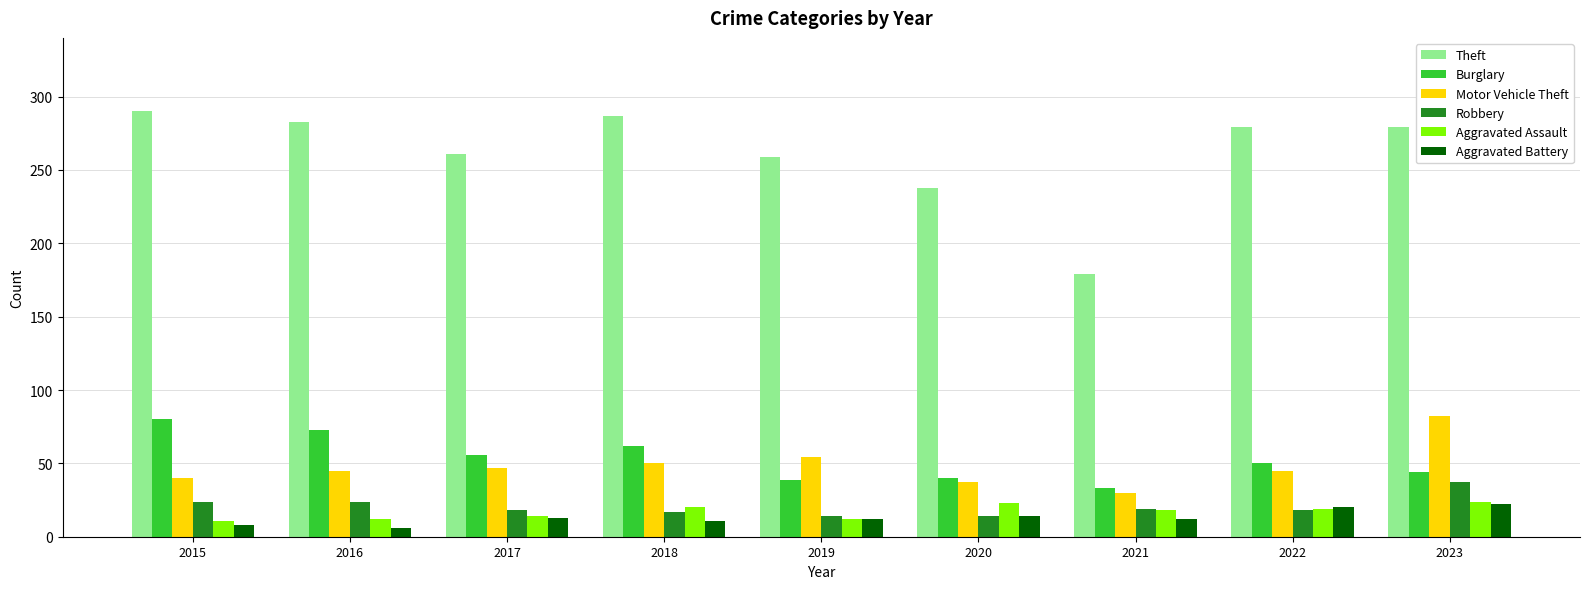

At which label does Theft first exceed 279?

2015